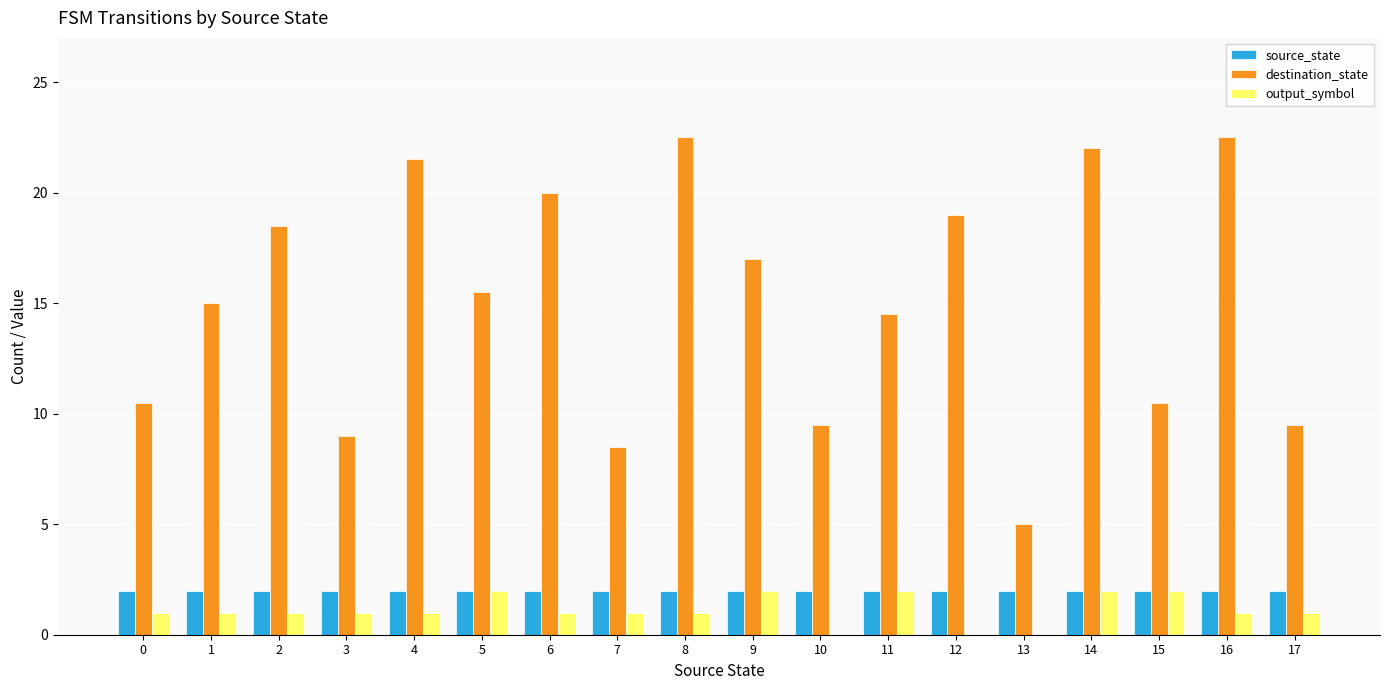

True or false: source_state has a value of 2.0 at 10.

True